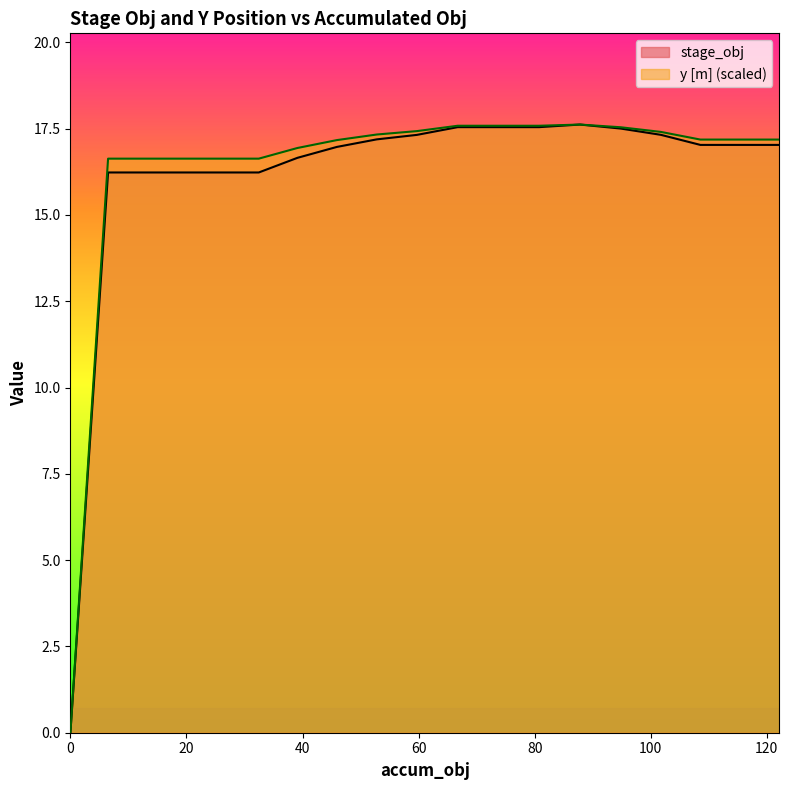

Read the y [m] value at 122.17933531069966.

17.2